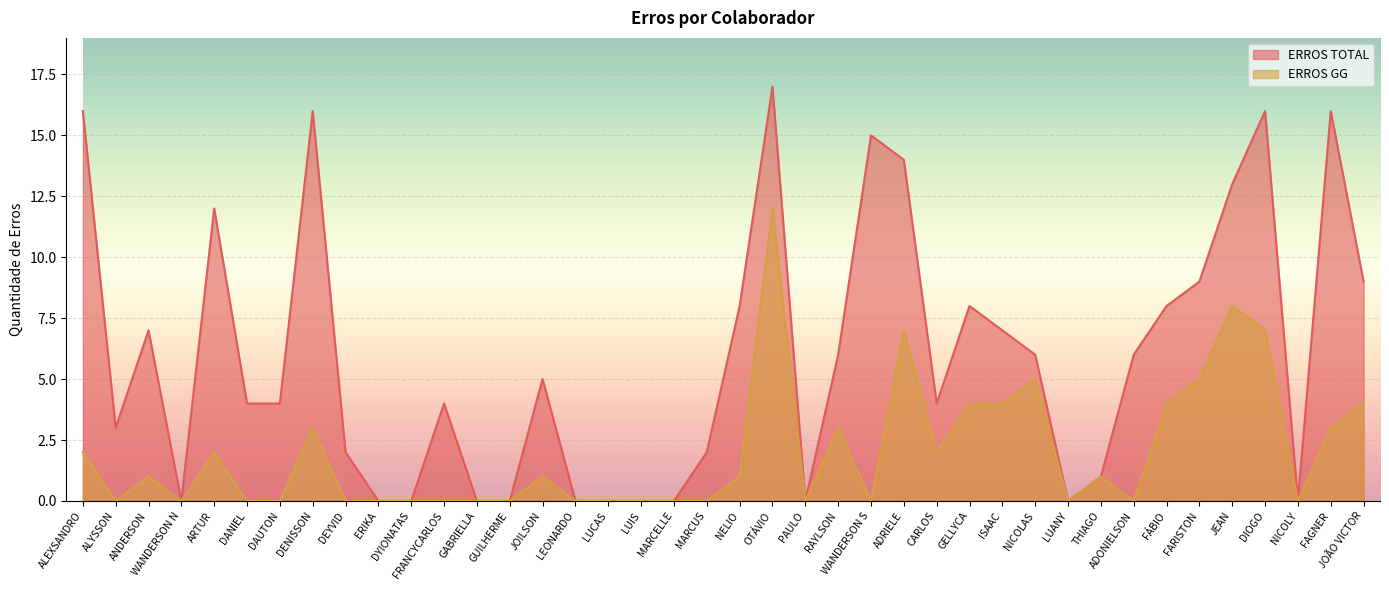

Which category has the lowest value across all series?

WANDERSON N